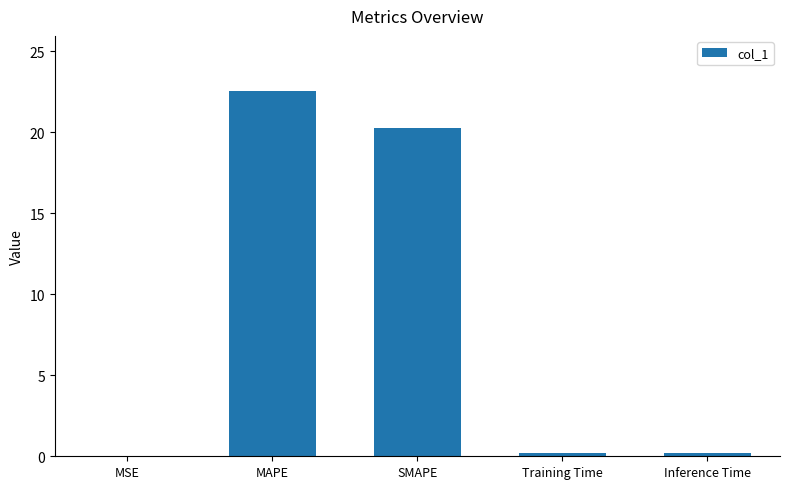

What is the sum of the values at SMAPE and MAPE?

42.9